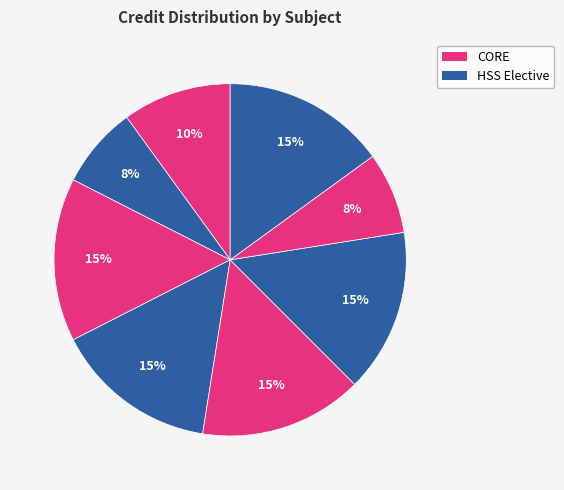

How many segments does this pie chart have?

8